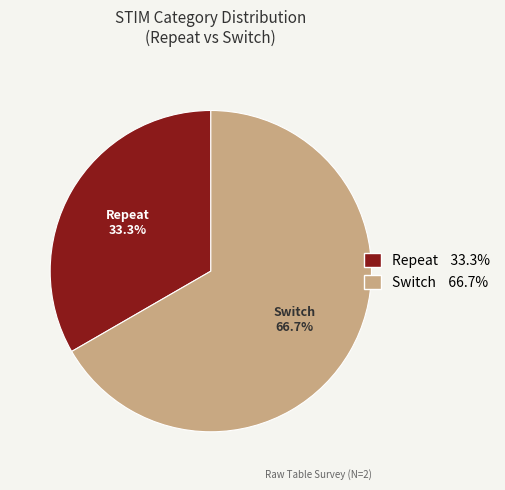

Is there any slice that represents more than half of the pie?

Yes